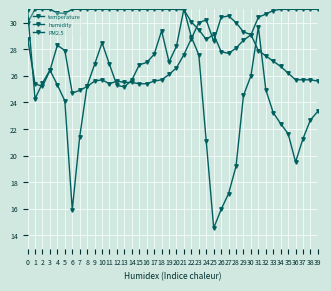

Which has a higher value, 7 or 16?

16